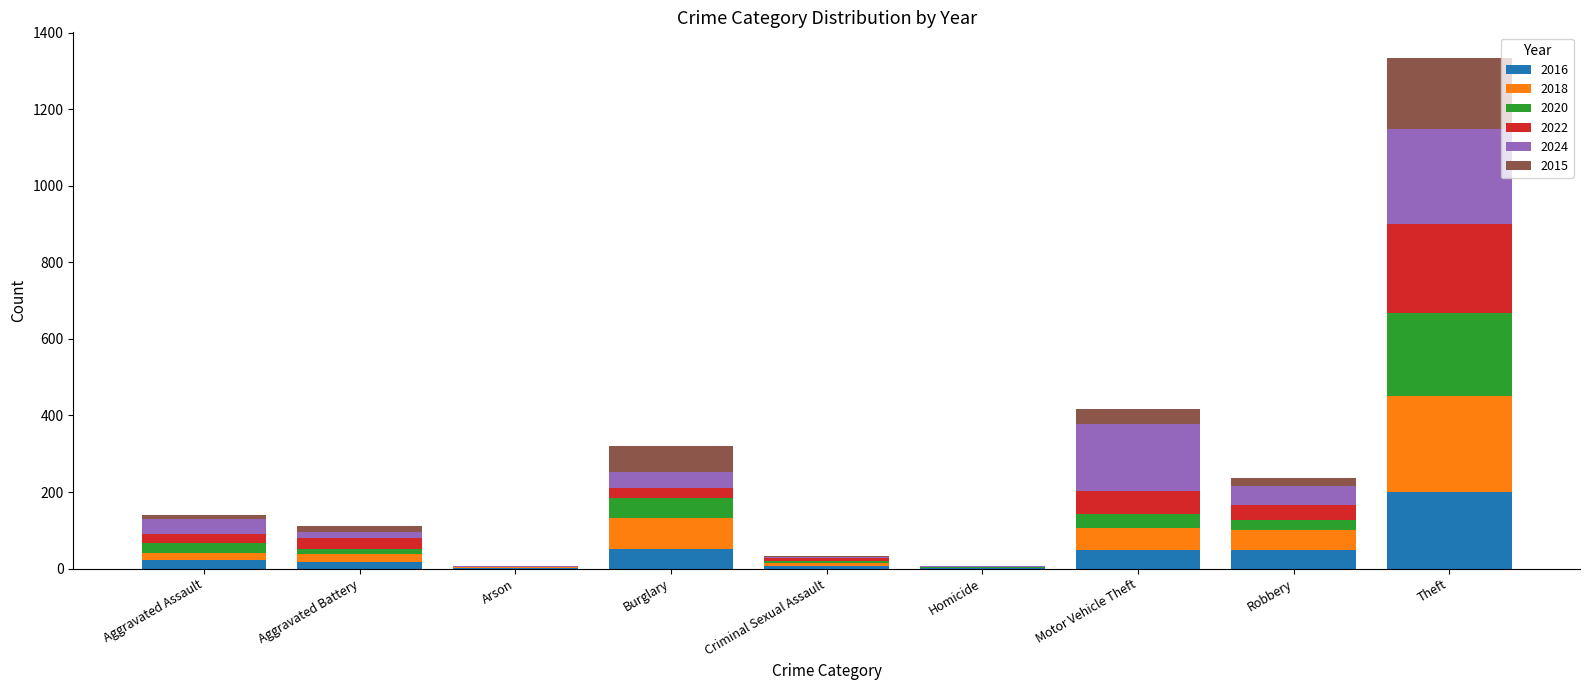

At which category is the sum across all series the highest?

Theft